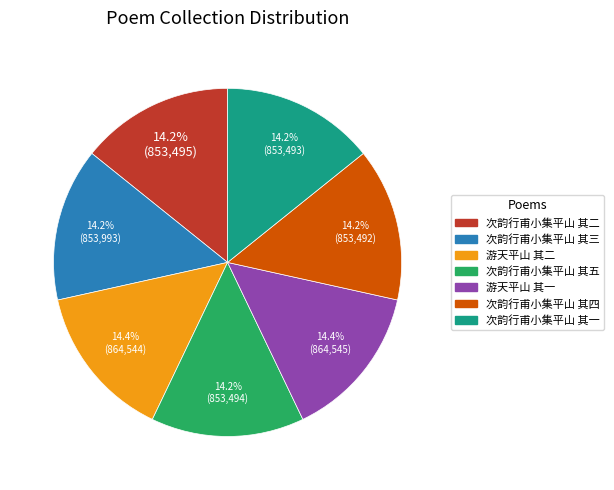

To the nearest percent, what is the combined percentage of 次韵行甫小集平山 其五 and 次韵行甫小集平山 其三?

28%